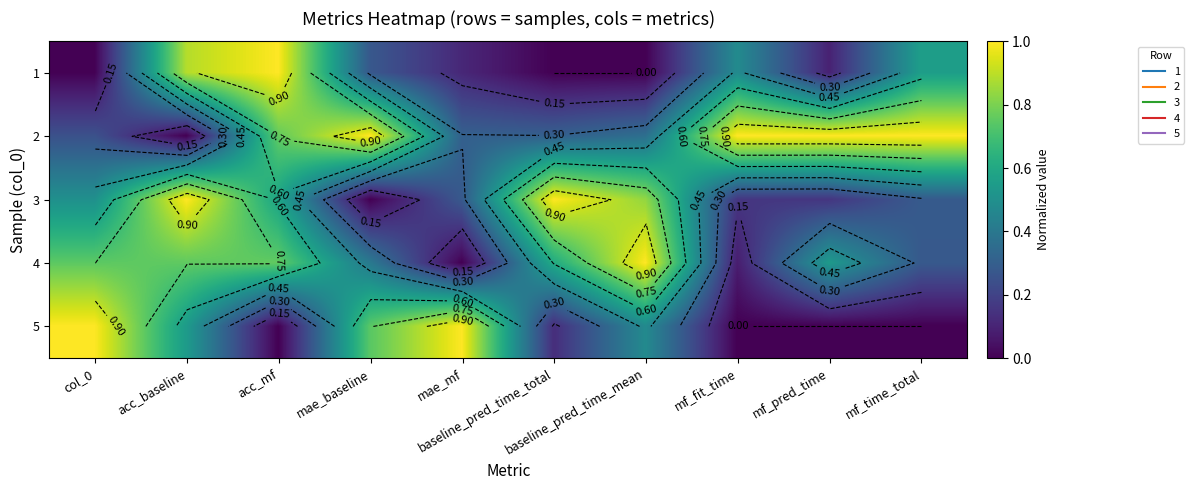

What is the difference between the 3 values at acc_baseline and mf_time_total?

0.7